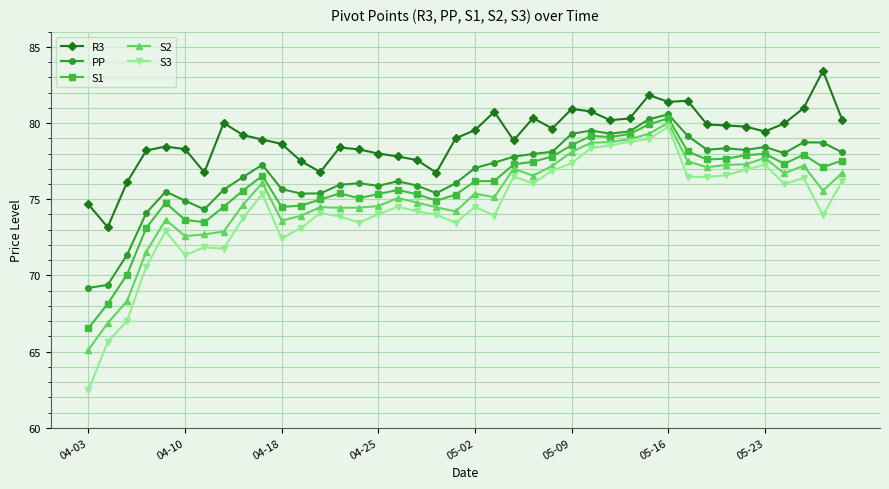

True or false: PP has more than 1 interior local peaks.

True